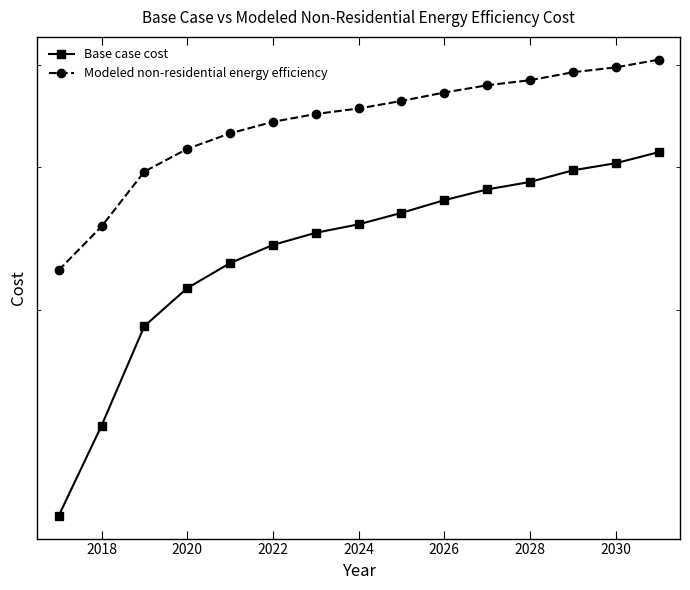

True or false: Modeled non-residential energy efficiency has more than 0 points higher than both neighbors.

False